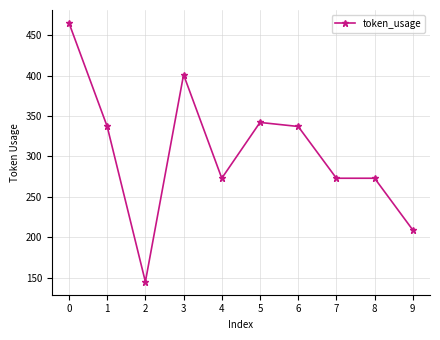

What is the sum of the values at 4 and 2?

418